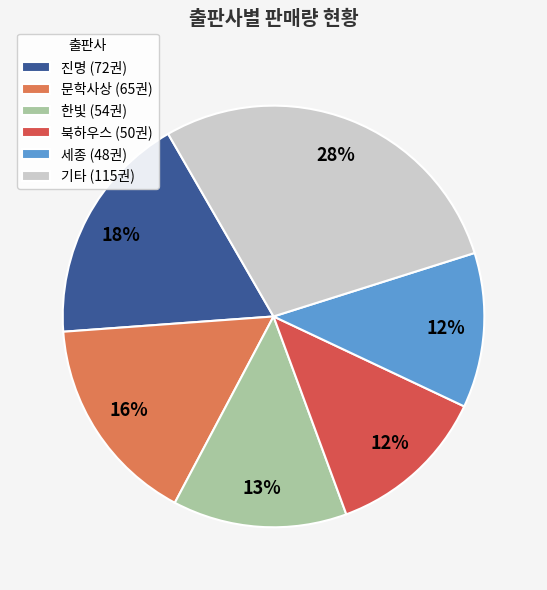

Which category has the biggest portion of the pie?

기타 (115권)